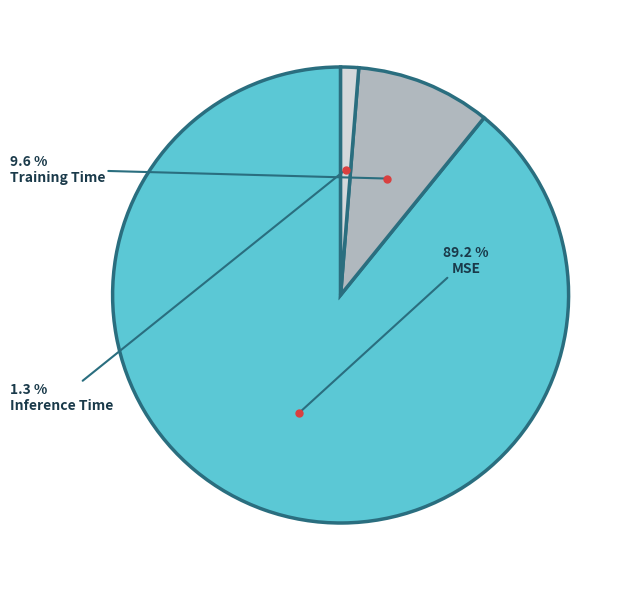

To the nearest percent, what is the combined percentage of MSE and Inference Time?

90%